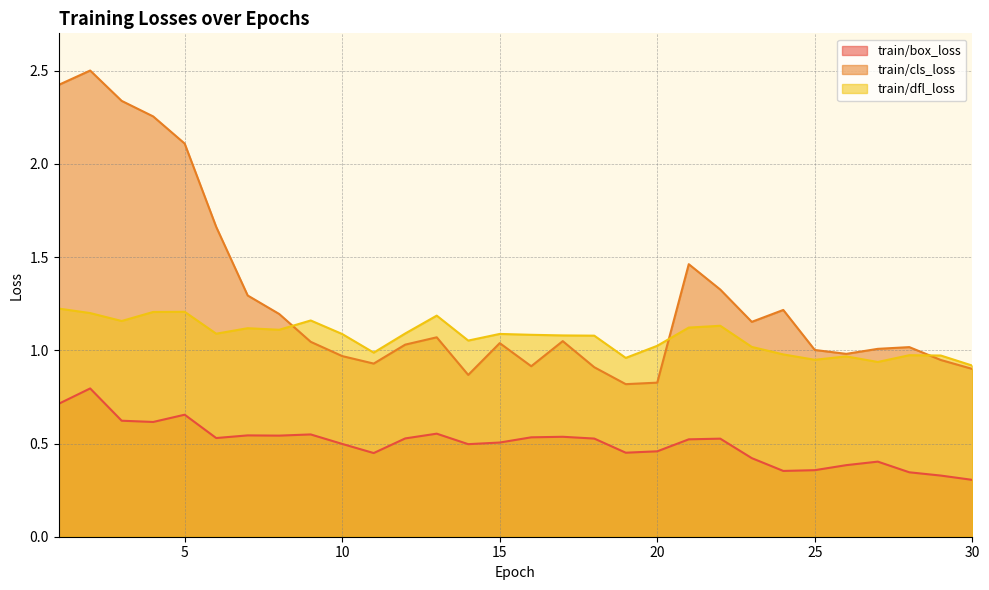

Does the chart have visible grid lines?

Yes